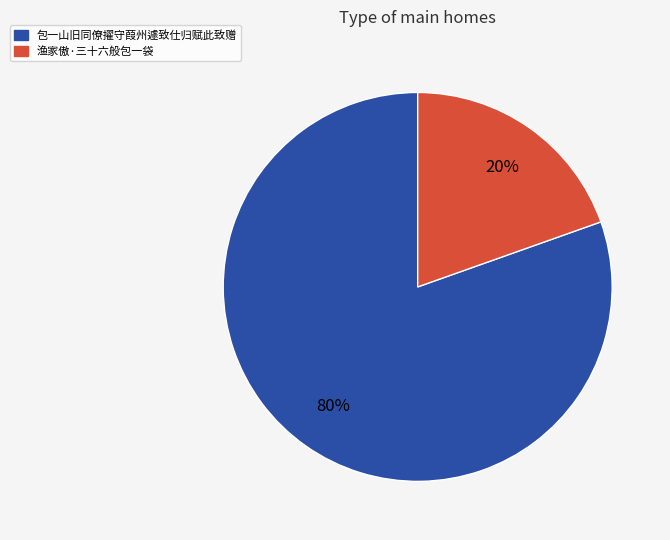

Which slice is the smallest?

渔家傲·三十六般包一袋